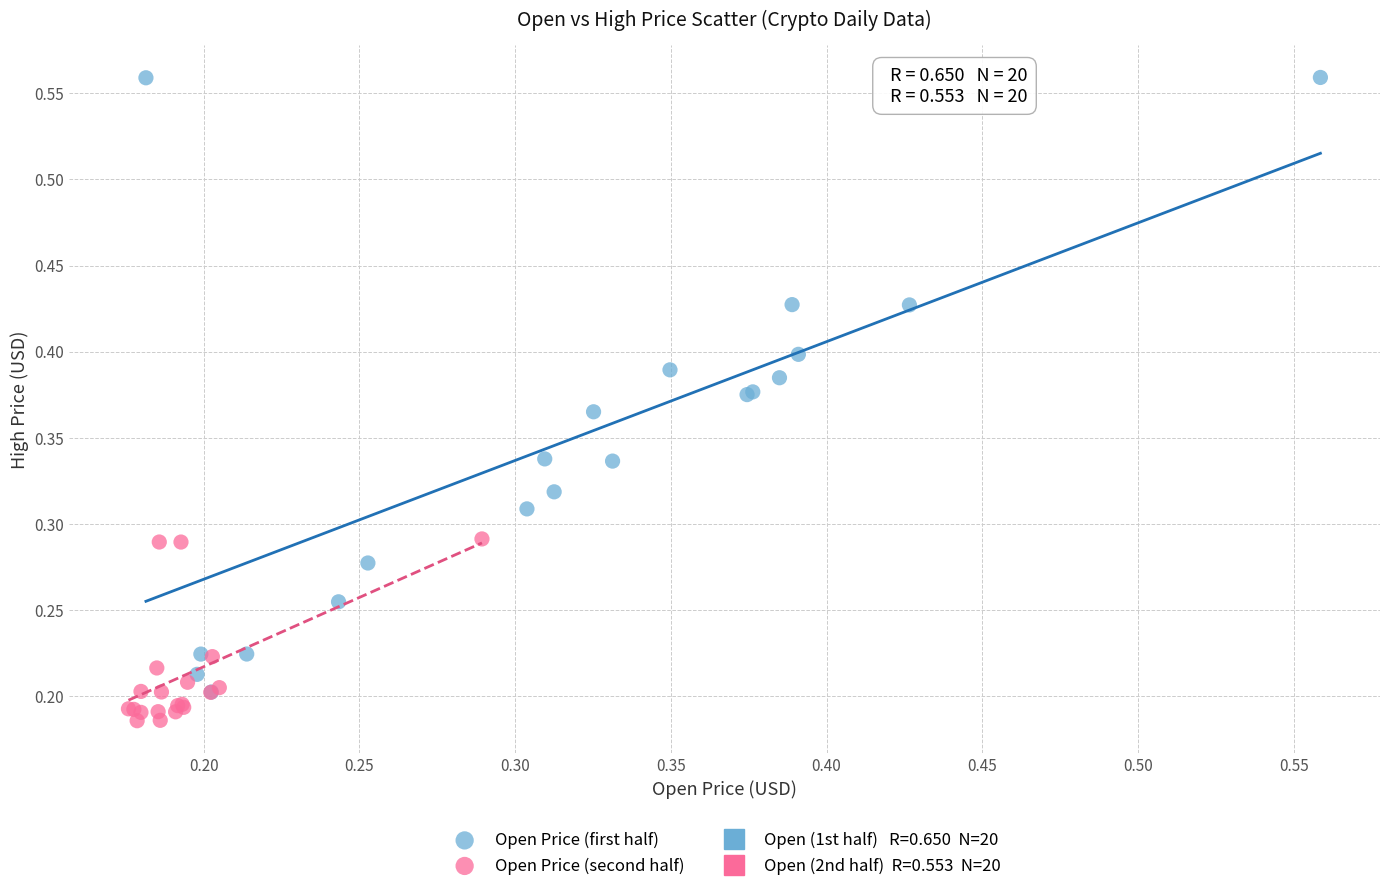

Which series contains the lowest Y value?

Open Price (second half)